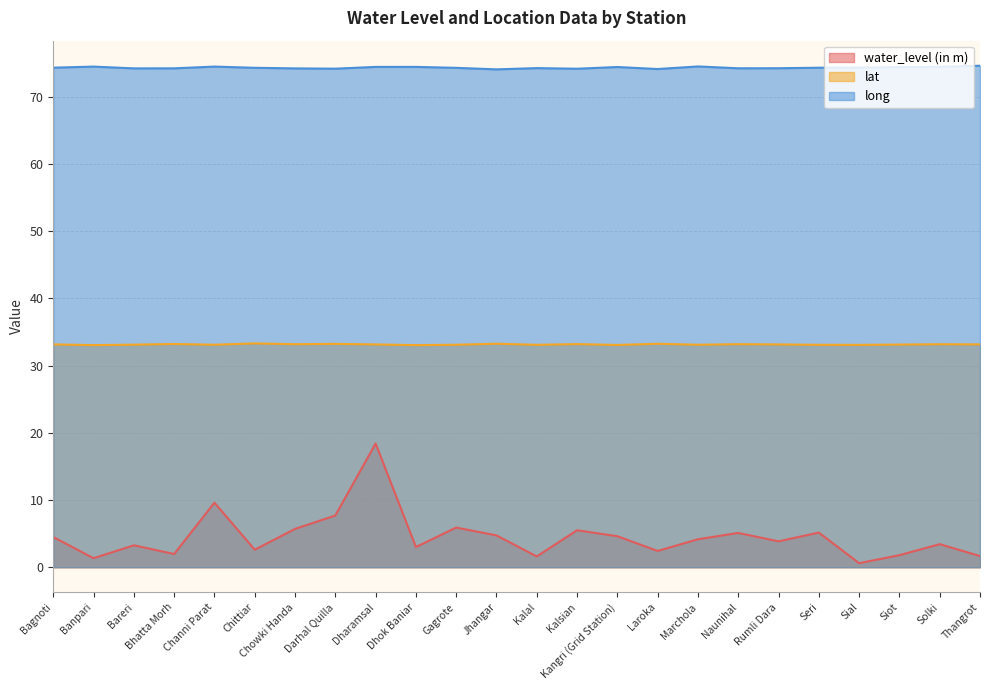

Is the value of long at Bareri greater than the value of water_level (in m) at Bhatta Morh?

Yes